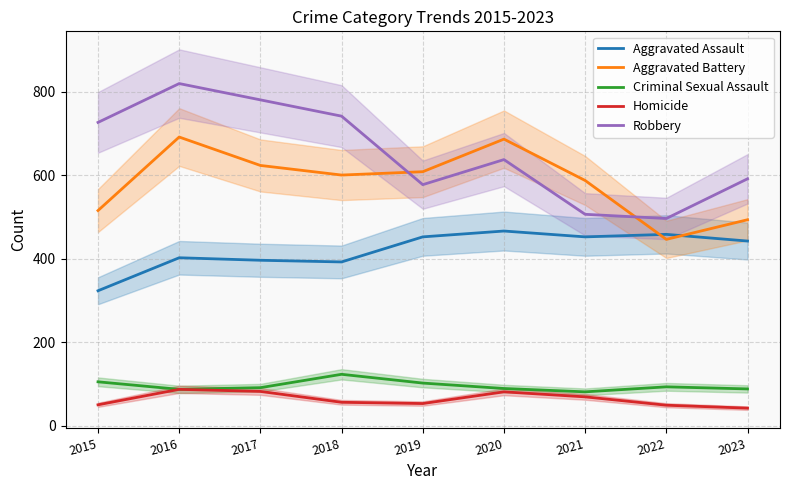

What is the spread (max minus min) of values at 2019?

555